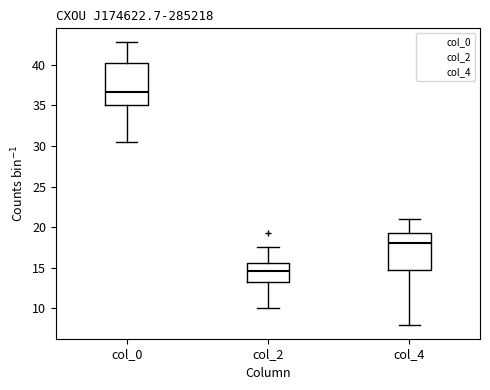

Reading left to right, read every box against the y-axis: the position of its median line, the range the box covers, and the ends of its whiskers. The values are not printed on the chart, so give them approximately, as read against the axis.

col_0: median 36.5, box 35.0 to 40.0, whiskers 30.5 to 43.0
col_2: median 14.5, box 13.0 to 15.5, whiskers 10.0 to 17.5
col_4: median 18.0, box 15.0 to 19.5, whiskers 8.0 to 21.0